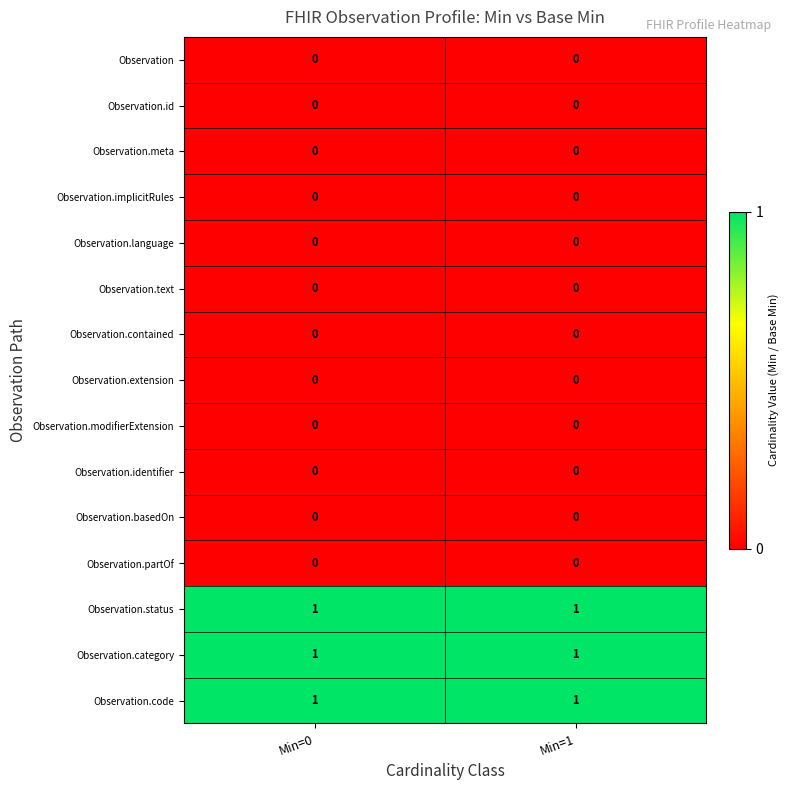

What is the total value across all series at Min=1?

3